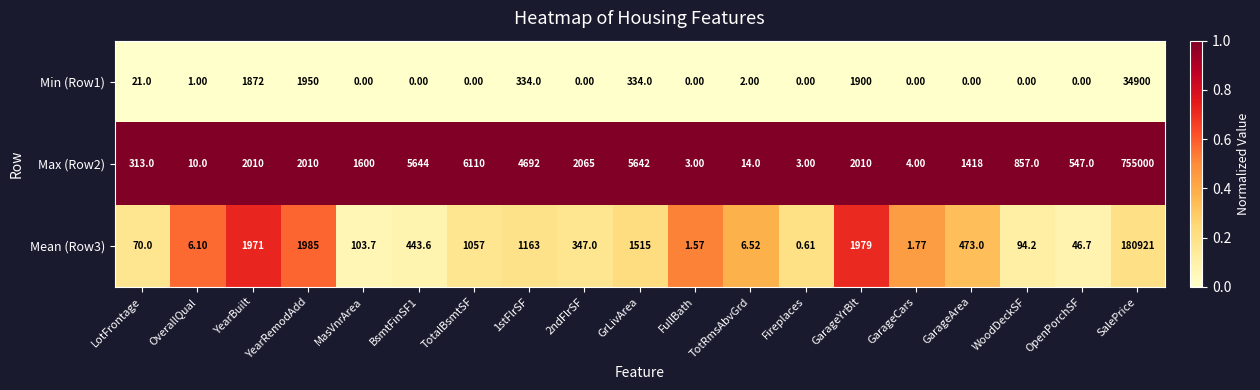

How many data points does each series have?

19